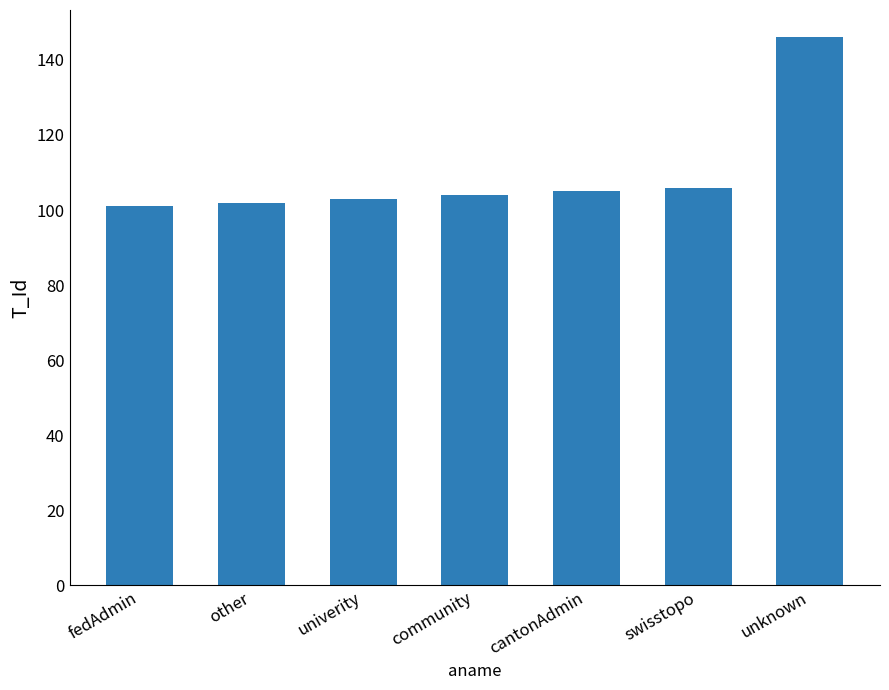

Read the value at swisstopo.

106